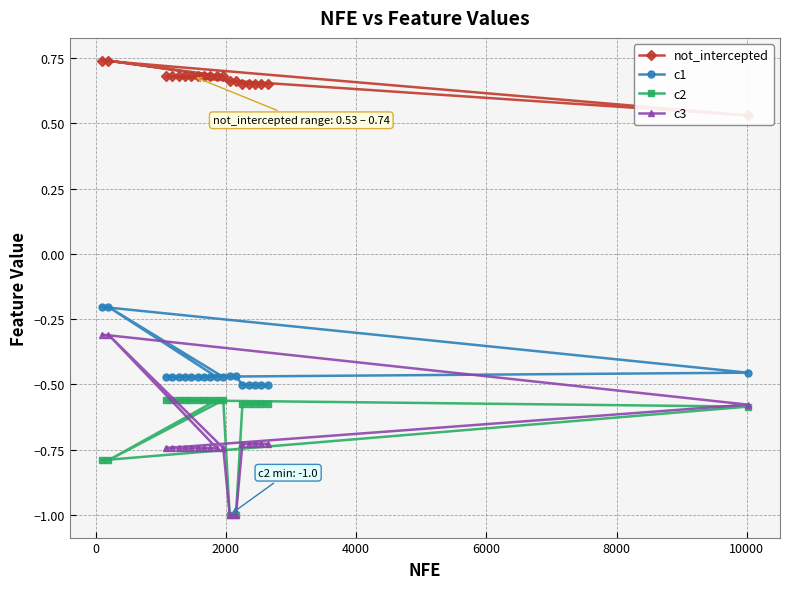

In not_intercepted, how many points are lower than both neighbors (excluding endpoints)?

1